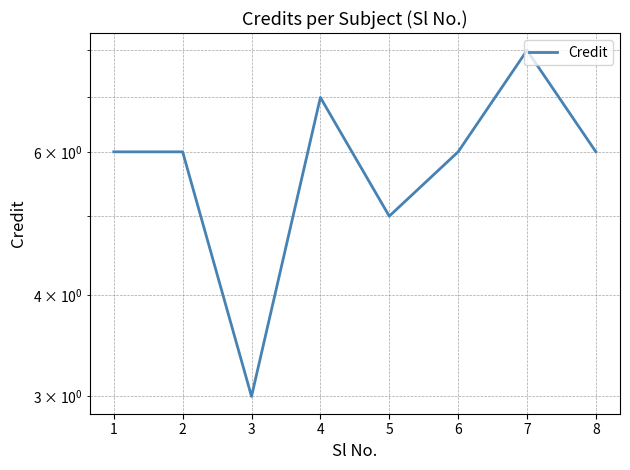

The chart shows a value of 5 at 3. True or false?

False